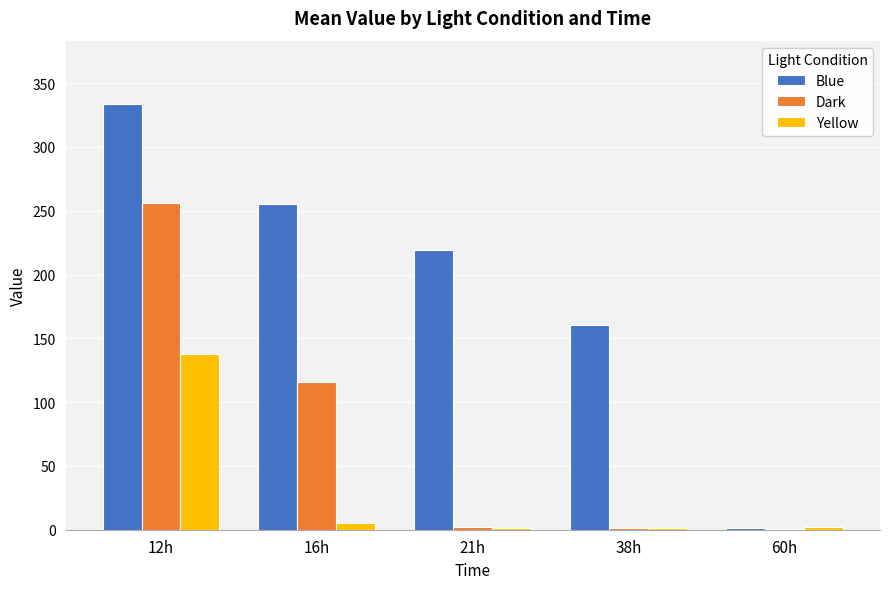

At which category does the chart reach its peak across all series?

12h